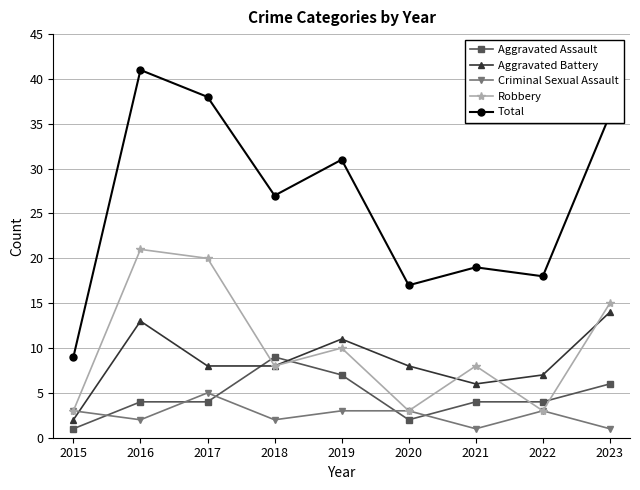

What are all the series names shown in the legend?

Aggravated Assault, Aggravated Battery, Criminal Sexual Assault, Robbery, Total